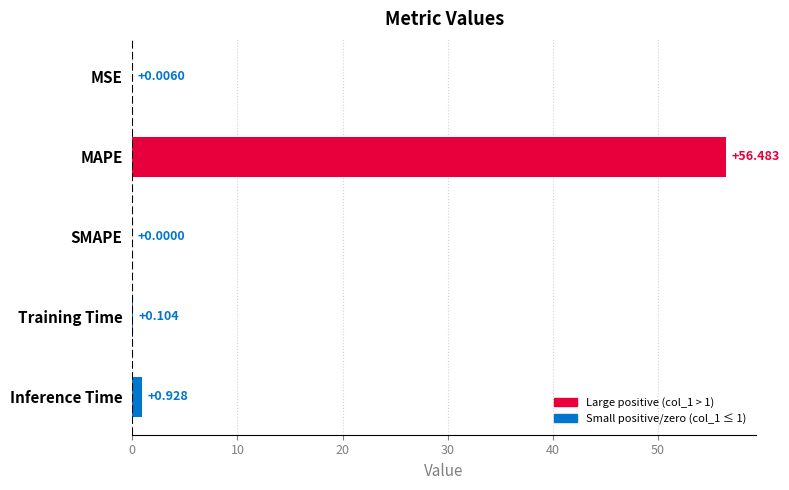

Where is the data nearest to the value 28?

Inference Time